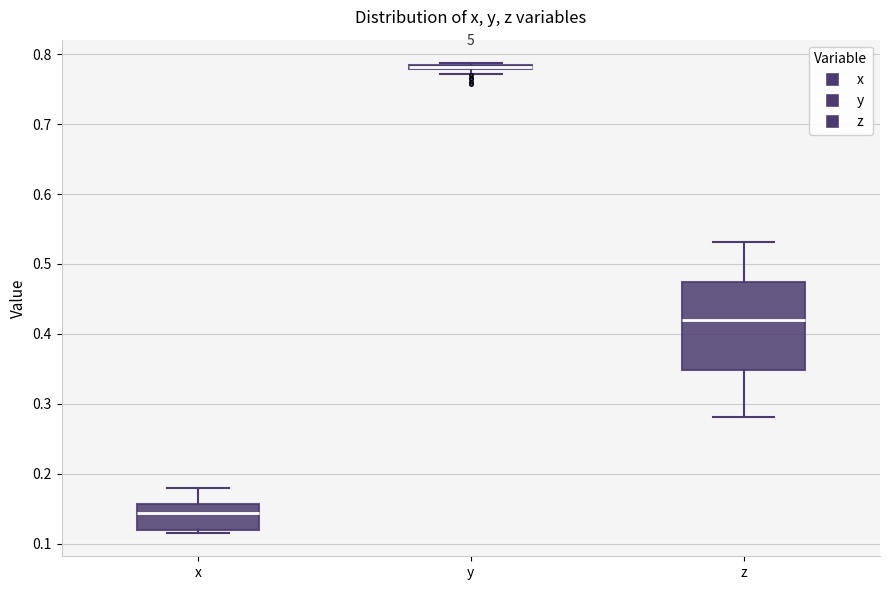

Comparing the boxes themselves (not the whiskers), which one is the tallest?

z